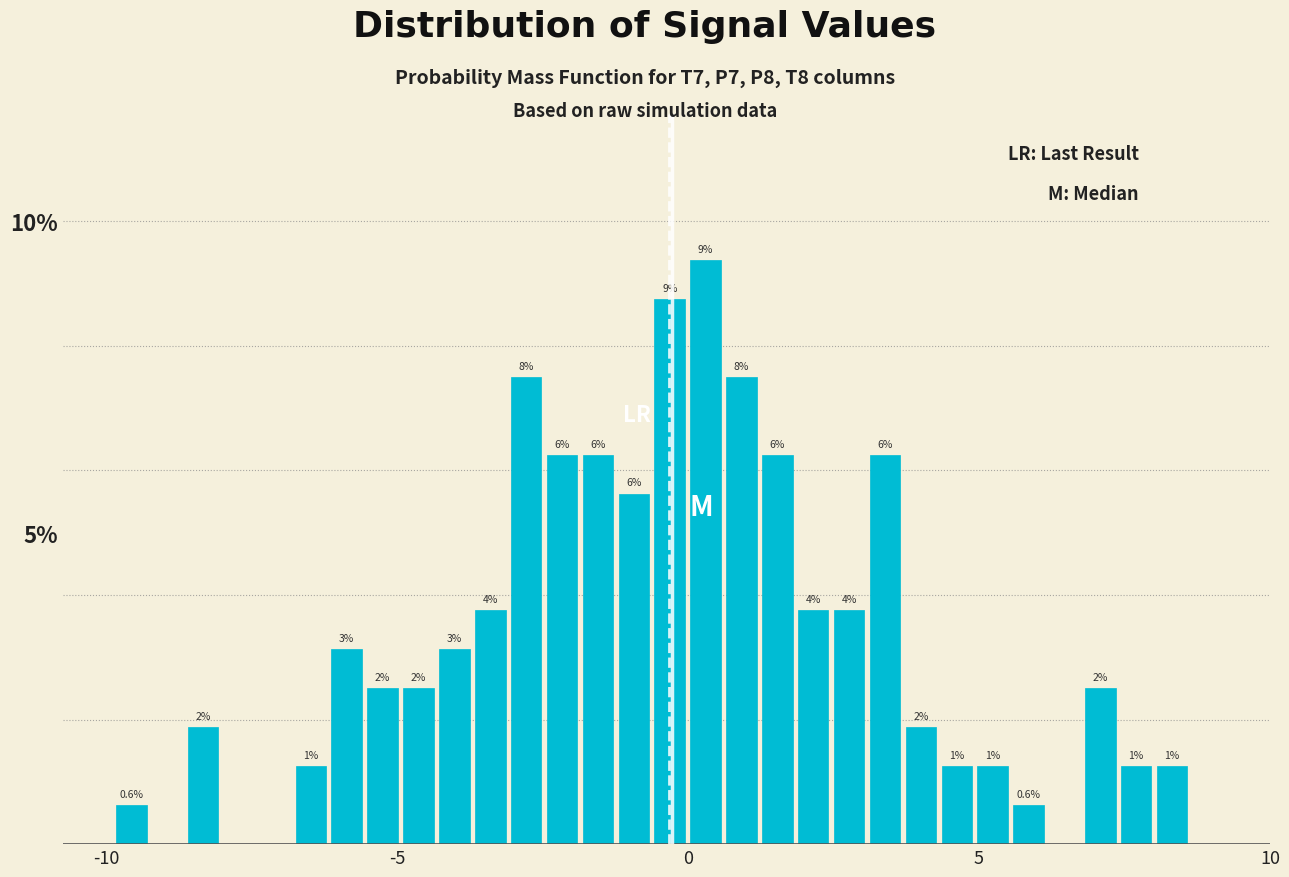

Read against the x-axis, roughly where is the centre of the tallest bar?

0.5